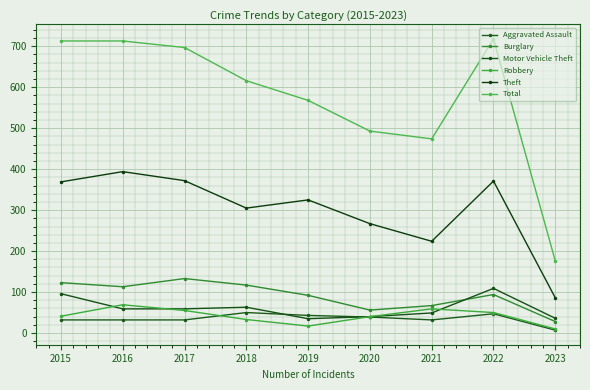

The Total series shows 275 at 2019. True or false?

False